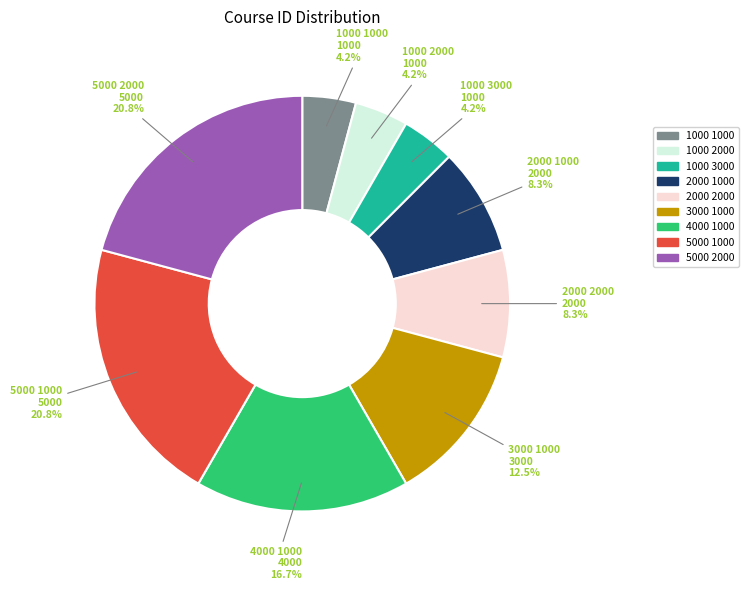

How many segments does this pie chart have?

9